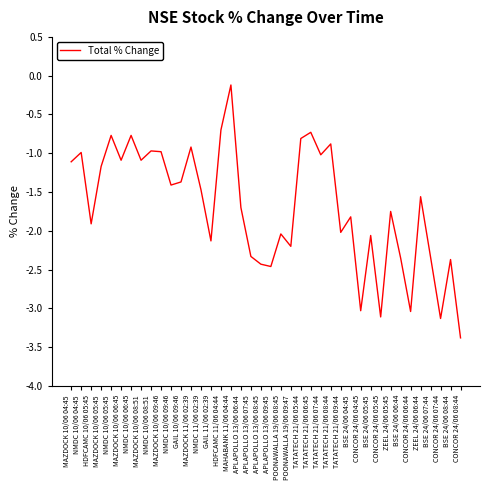

True or false: the data shows -1.3 at NMDC 10/06 06:45.

False